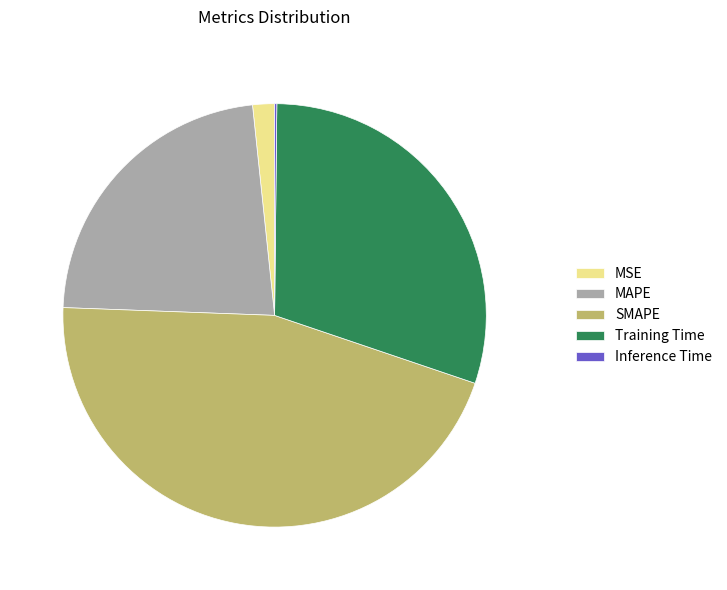

Which has a higher value, Training Time or SMAPE?

SMAPE